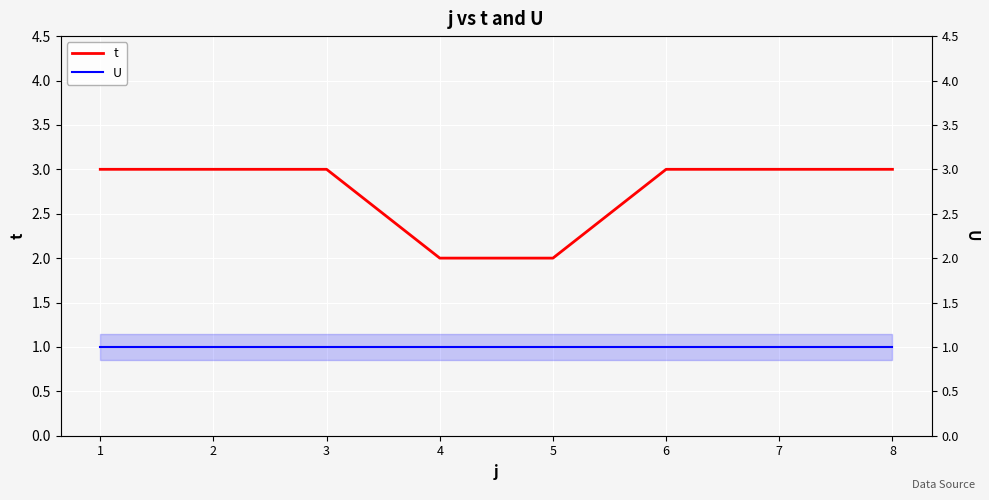

Reading left to right, what are all the values shown in this chart?

t: 3	3	3	2	2	3	3	3
U: 1	1	1	1	1	1	1	1